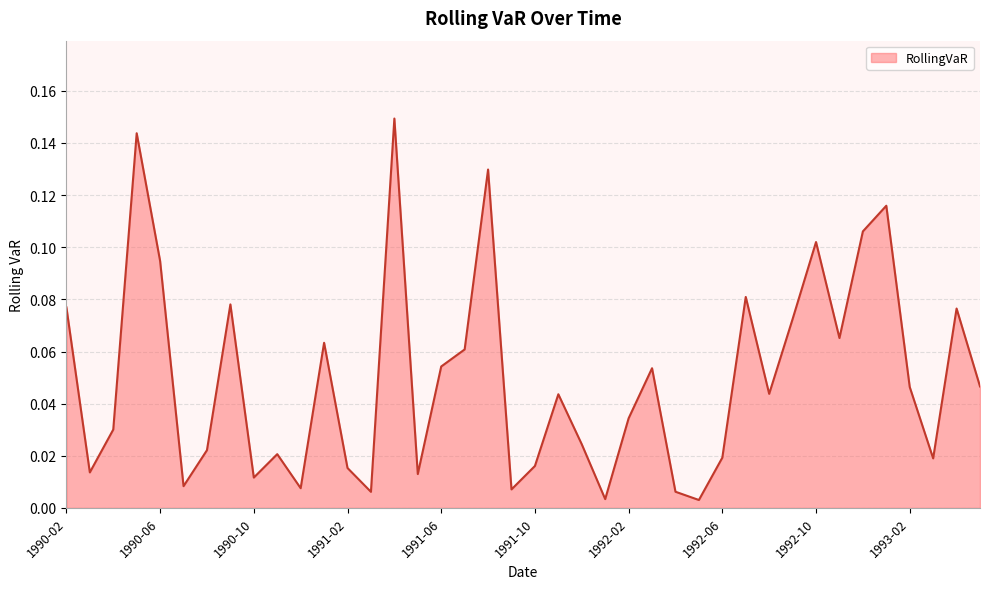

How many lines are shown in the chart?

1